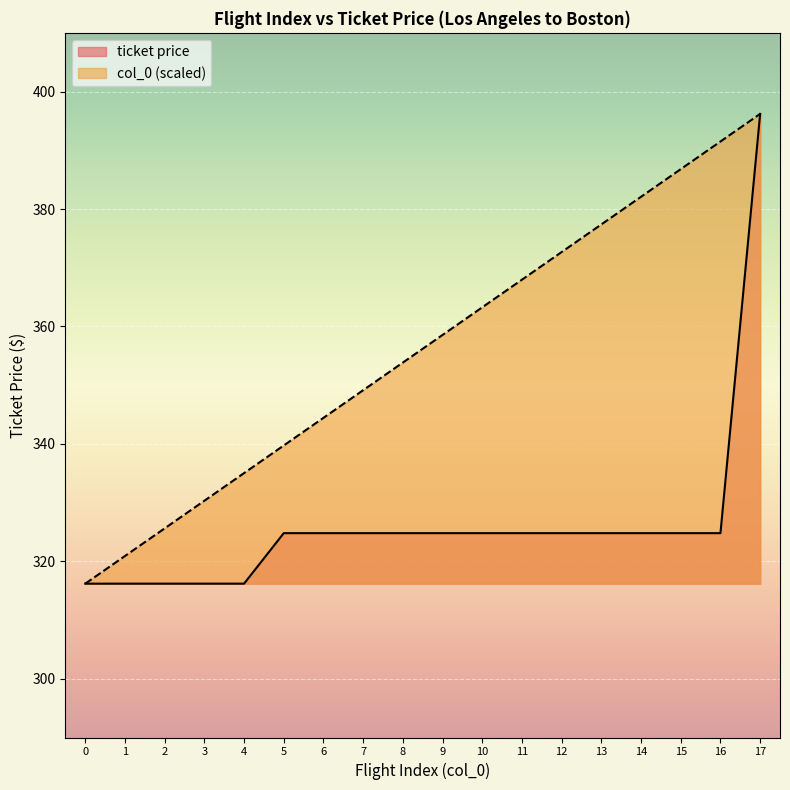

Is it true that ticket price equals 424.1 at 10?

False